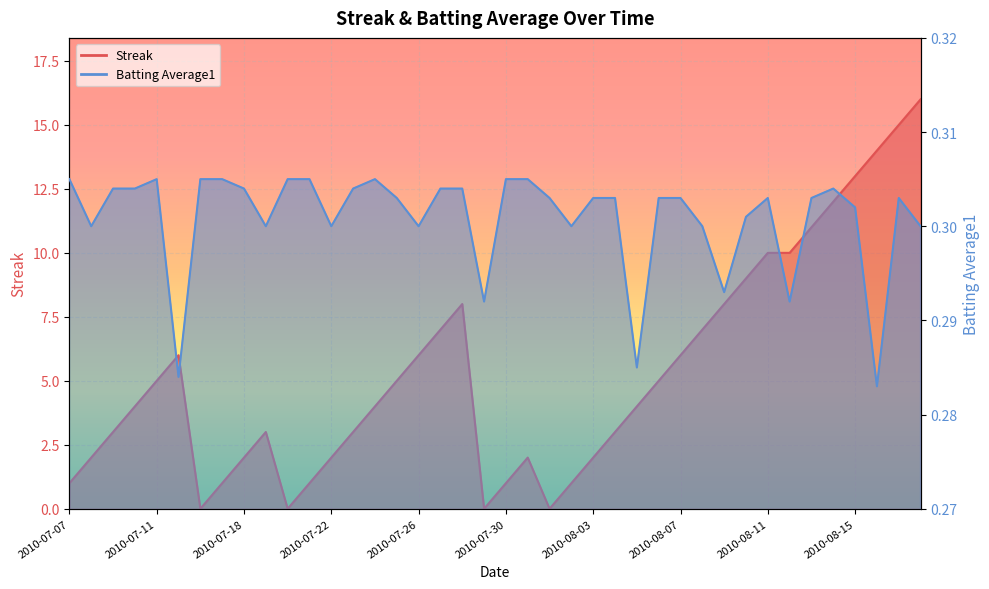

Which series has the widest spread of values?

Streak